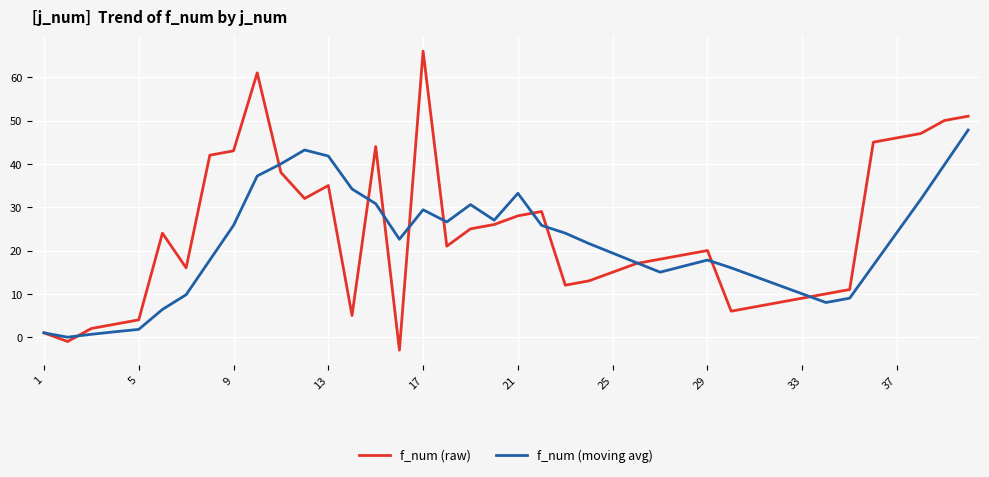

Rank the series by their maximum value, from highest to lowest.

f_num (raw), f_num (moving avg)